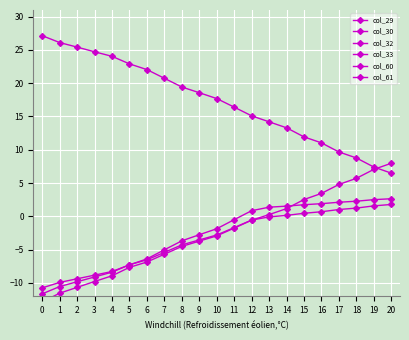

Which series has the largest total across all categories?

col_60